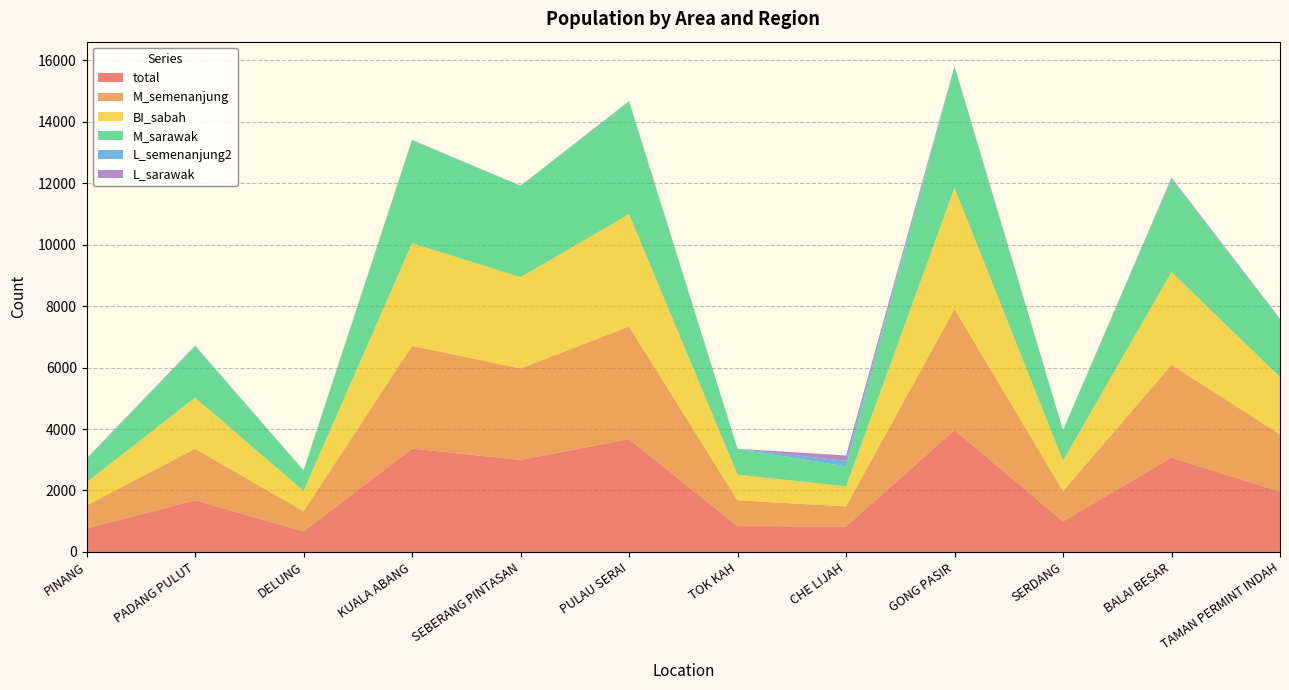

Reading right to left, transcribe all the data shown in this chart.

total: TAMAN PERMINT INDAH=1961	BALAI BESAR=3073	SERDANG=994	GONG PASIR=3968	CHE LIJAH=830	TOK KAH=841	PULAU SERAI=3675	SEBERANG PINTASAN=2997	KUALA ABANG=3363	DELUNG=667	PADANG PULUT=1684	PINANG=766
M_semenanjung: TAMAN PERMINT INDAH=1867	BALAI BESAR=3018	SERDANG=988	GONG PASIR=3940	CHE LIJAH=652	TOK KAH=839	PULAU SERAI=3662	SEBERANG PINTASAN=2975	KUALA ABANG=3344	DELUNG=659	PADANG PULUT=1674	PINANG=750
BI_sabah: TAMAN PERMINT INDAH=1866	BALAI BESAR=3021	SERDANG=986	GONG PASIR=3941	CHE LIJAH=652	TOK KAH=836	PULAU SERAI=3657	SEBERANG PINTASAN=2971	KUALA ABANG=3344	DELUNG=661	PADANG PULUT=1666	PINANG=752
M_sarawak: TAMAN PERMINT INDAH=1869	BALAI BESAR=3019	SERDANG=988	GONG PASIR=3940	CHE LIJAH=652	TOK KAH=839	PULAU SERAI=3662	SEBERANG PINTASAN=2975	KUALA ABANG=3345	DELUNG=659	PADANG PULUT=1674	PINANG=750
L_semenanjung2: TAMAN PERMINT INDAH=7	BALAI BESAR=23	SERDANG=3	GONG PASIR=11	CHE LIJAH=177	TOK KAH=1	PULAU SERAI=10	SEBERANG PINTASAN=1	KUALA ABANG=4	DELUNG=5	PADANG PULUT=8	PINANG=12
L_sarawak: TAMAN PERMINT INDAH=22	BALAI BESAR=32	SERDANG=5	GONG PASIR=18	CHE LIJAH=178	TOK KAH=1	PULAU SERAI=11	SEBERANG PINTASAN=1	KUALA ABANG=13	DELUNG=7	PADANG PULUT=10	PINANG=15